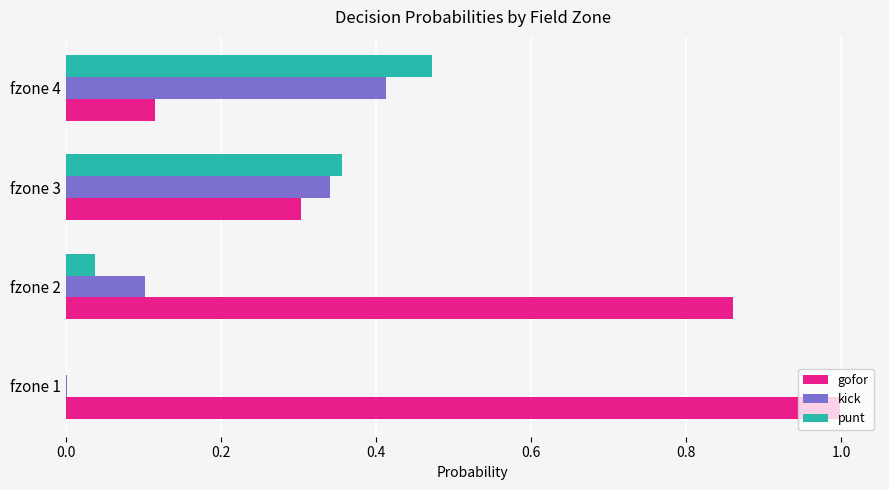

How many distinct data groups are displayed?

3